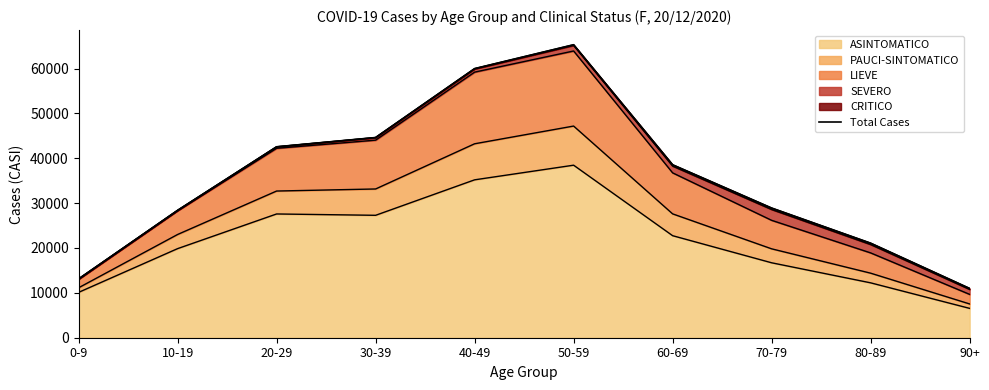

Is it true that the value at 0-9 is 20269?

False